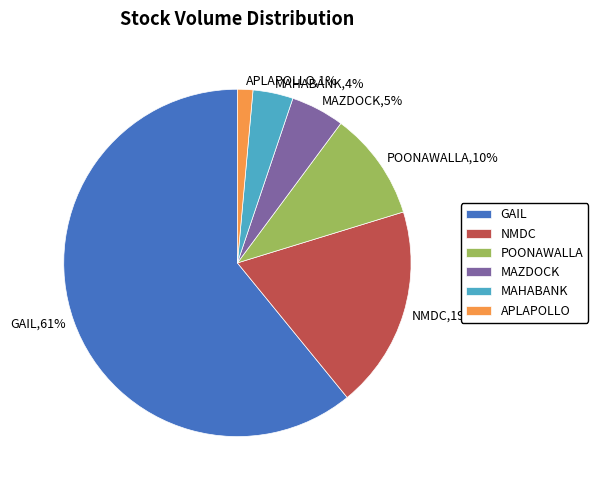

The MAZDOCK slice represents 11% of the pie. True or false?

False